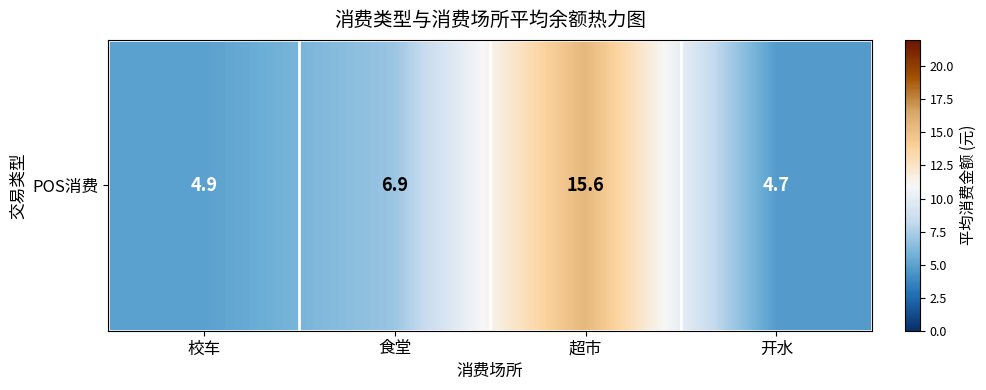

Rank the categories by value from lowest to highest.

开水, 校车, 食堂, 超市